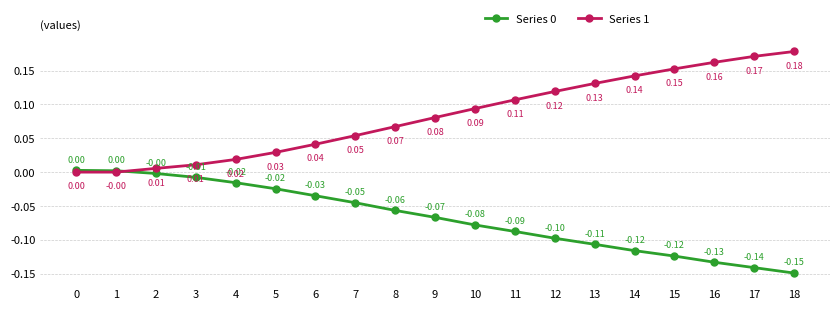

At which label does Series 0 reach its minimum?

18